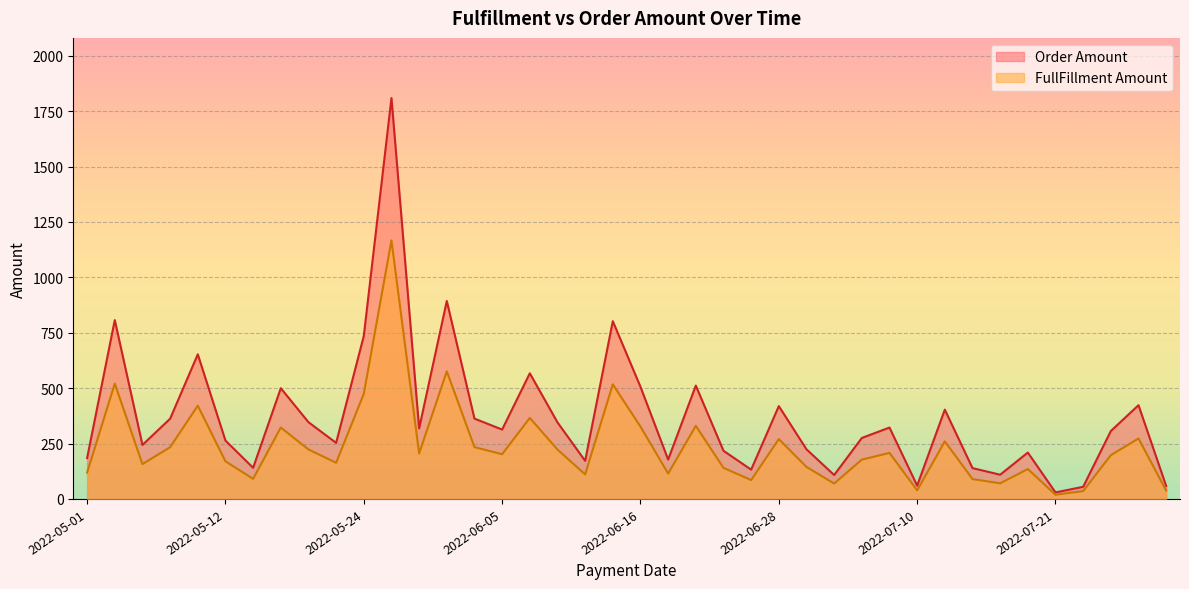

True or false: FullFillment Amount has a value of 77.9 at 2022-05-29.

False